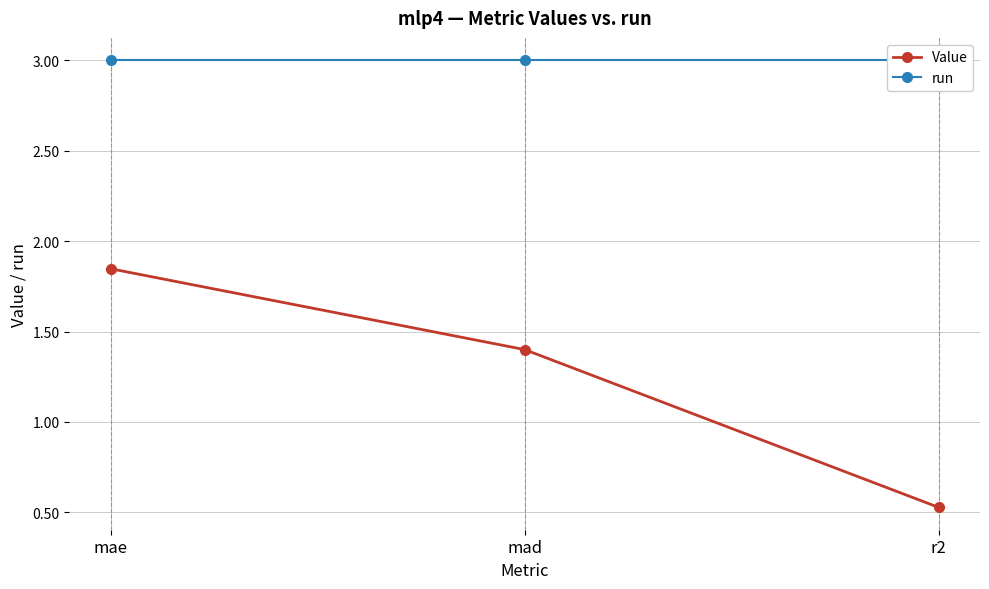

At which category is the sum across all series the highest?

mae